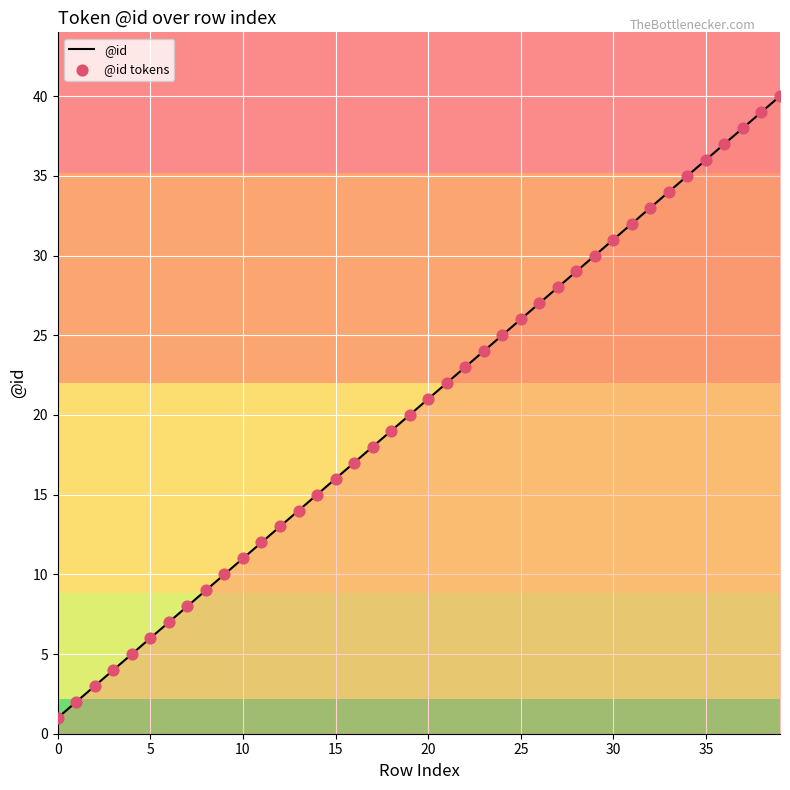

What is the maximum value shown in the chart?

40